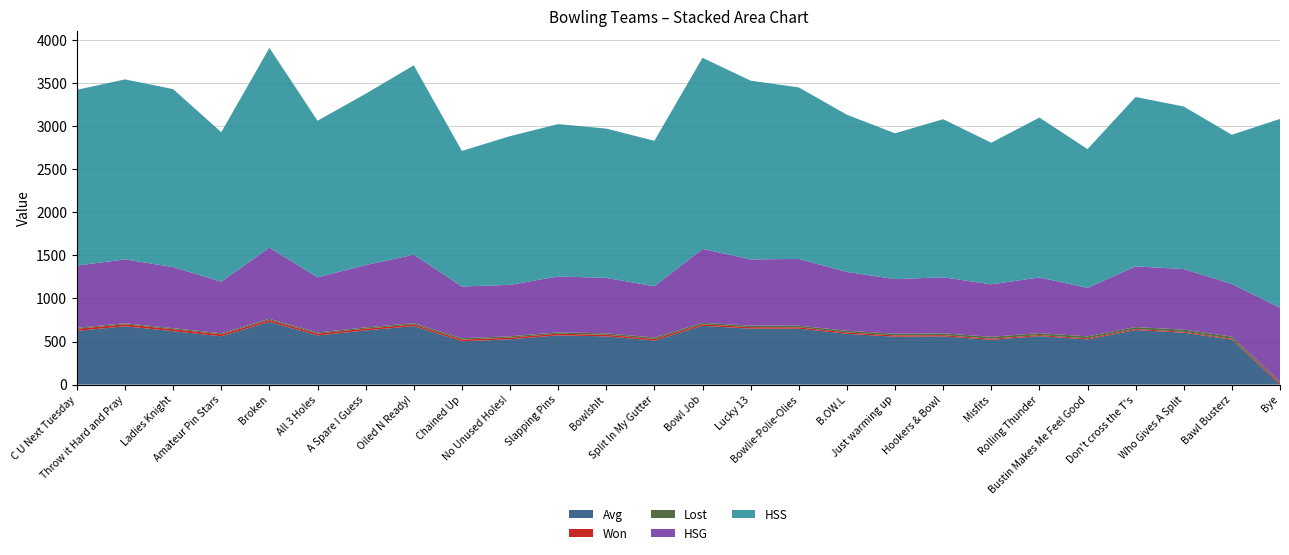

Reading left to right, list all the values displayed in this chart.

Avg: 624	677	620	561	729	571	629	679	503	526	572	560	512	682	650	649	590	556	560	520	563	525	633	603	522	0
Won: 24	23	23	23	21	21	20	19	19	19	19	18	18	17	17	16	16	15	14	13	12	12	12	11	10	19
Lost: 11	12	12	12	14	14	15	16	16	16	16	17	17	18	18	19	19	20	21	22	23	23	23	24	25	16
HSG: 722	742	709	599	827	639	724	794	601	597	649	644	595	858	768	775	683	633	651	609	646	563	704	704	611	858
HSS: 2041	2089	2066	1735	2318	1818	1988	2198	1574	1726	1768	1733	1688	2219	2075	1991	1825	1693	1835	1644	1856	1611	1967	1886	1732	2191